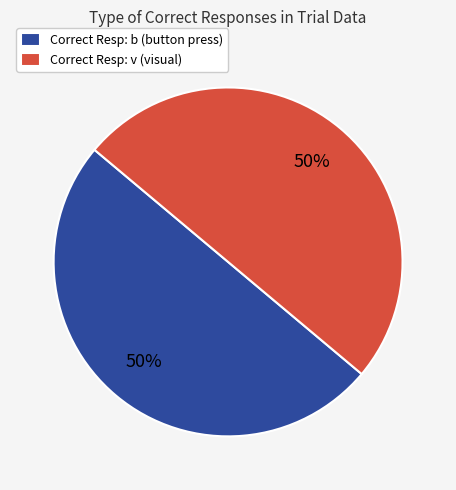

How many segments does this pie chart have?

2